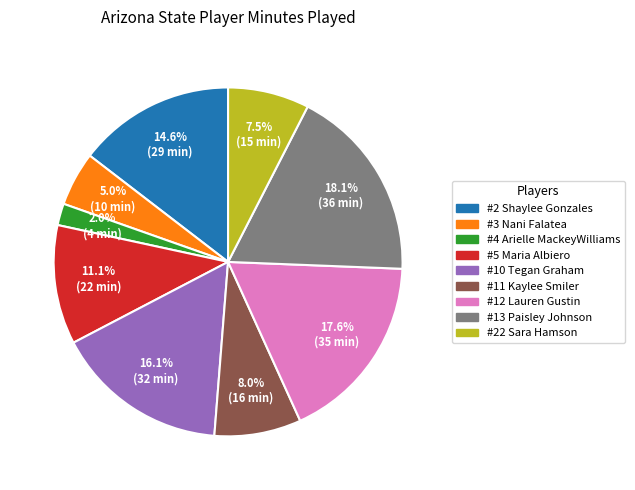

Which has a higher value, #5 Maria Albiero or #10 Tegan Graham?

#10 Tegan Graham